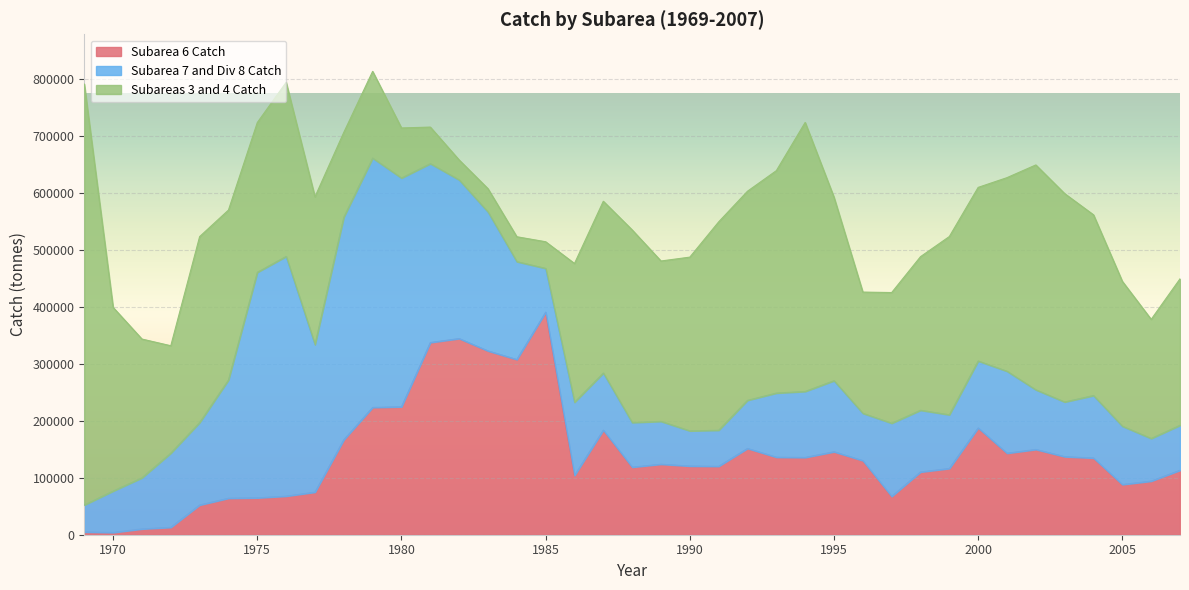

Rank the categories by Subarea 6 Catch value from lowest to highest.

1970, 1969, 1971, 1972, 1973, 1974, 1975, 1997, 1976, 1977, 2005, 2006, 1986, 1998, 2007, 1999, 1988, 1991, 1990, 1989, 1996, 2004, 1994, 1993, 2003, 2001, 1995, 2002, 1992, 1978, 1987, 2000, 1979, 1980, 1984, 1983, 1981, 1982, 1985